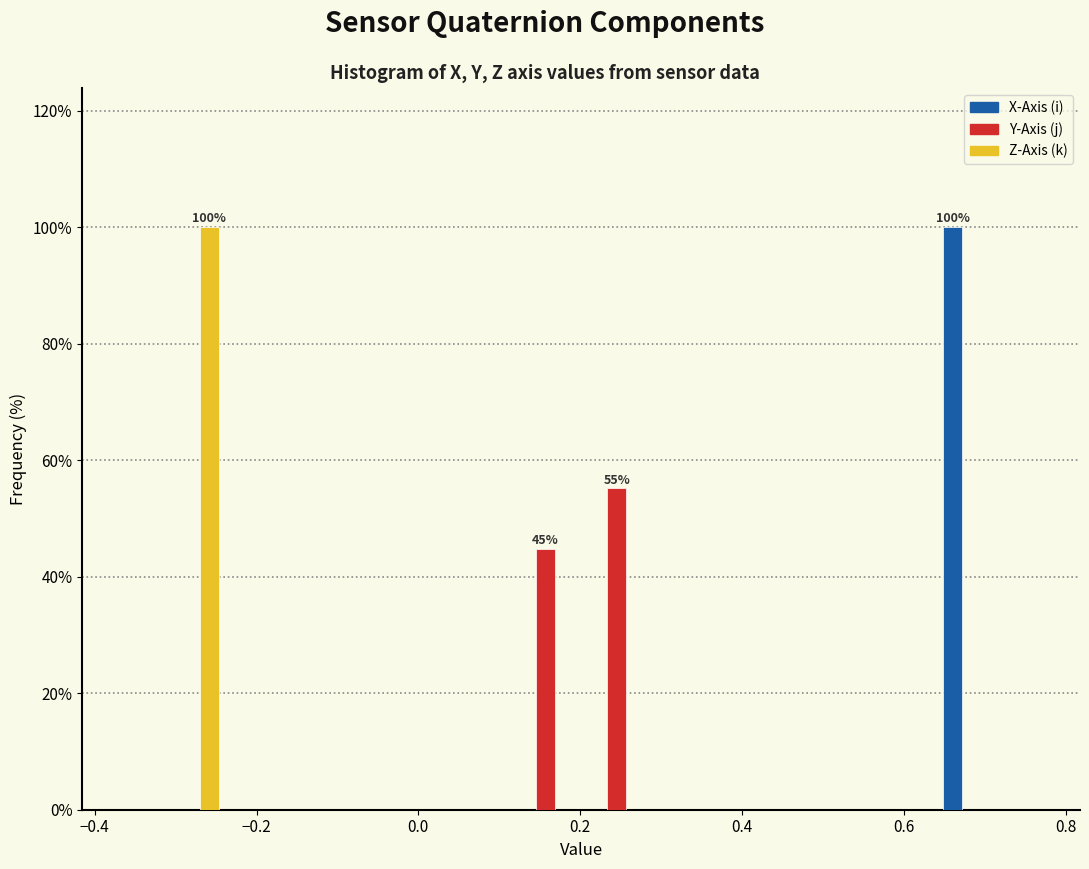

In the X-Axis (i) series, which range on the x-axis has the tallest bar?

0.64 to 0.72